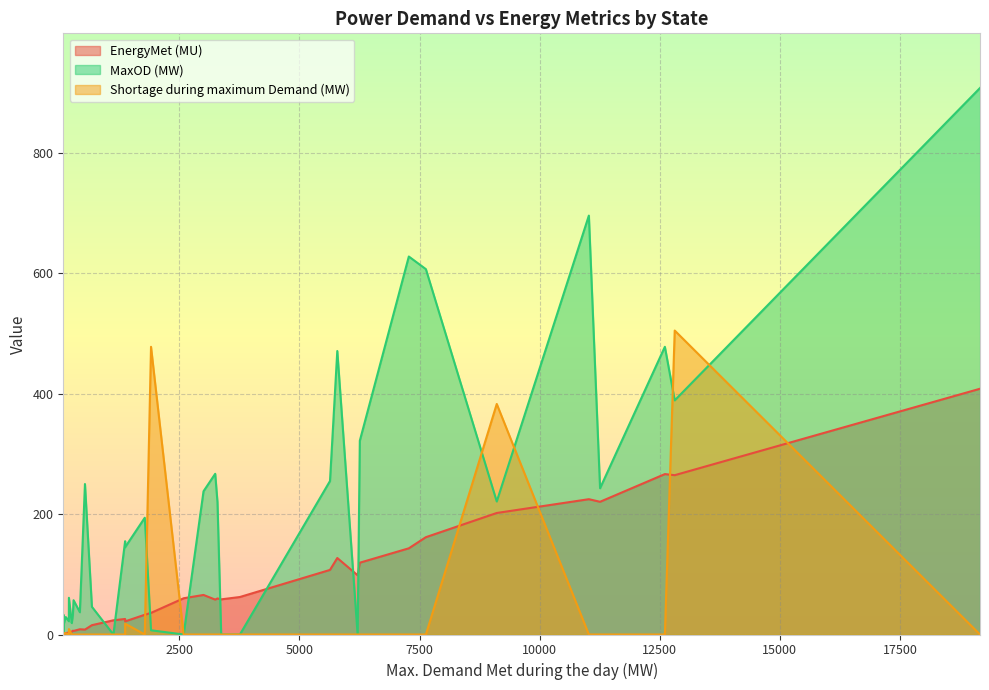

Which has a higher value, 12606 or 3247?

12606